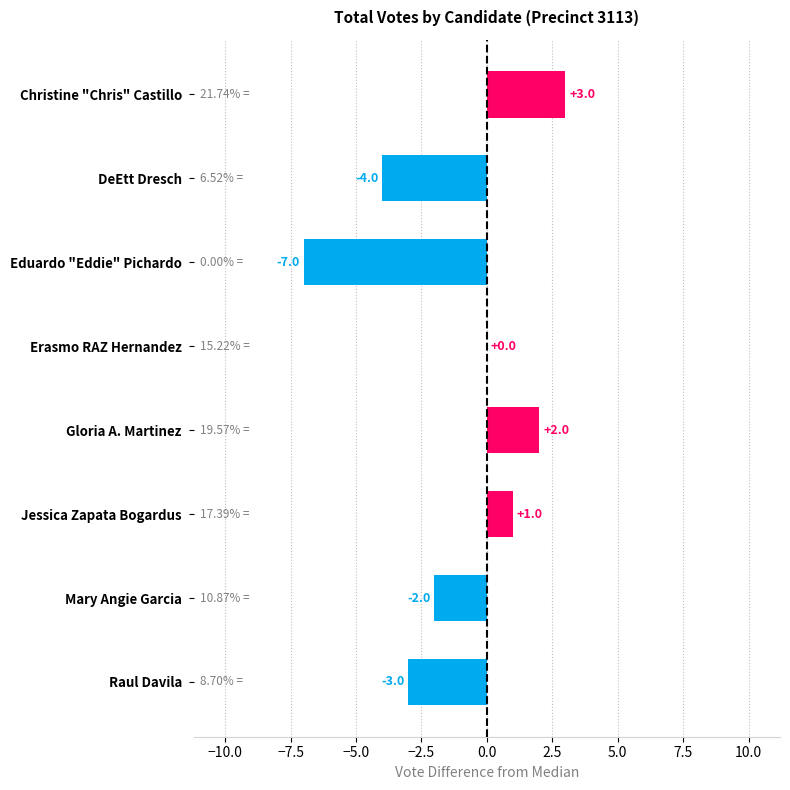

Which has a higher value, DeEtt Dresch or Eduardo "Eddie" Pichardo?

DeEtt Dresch